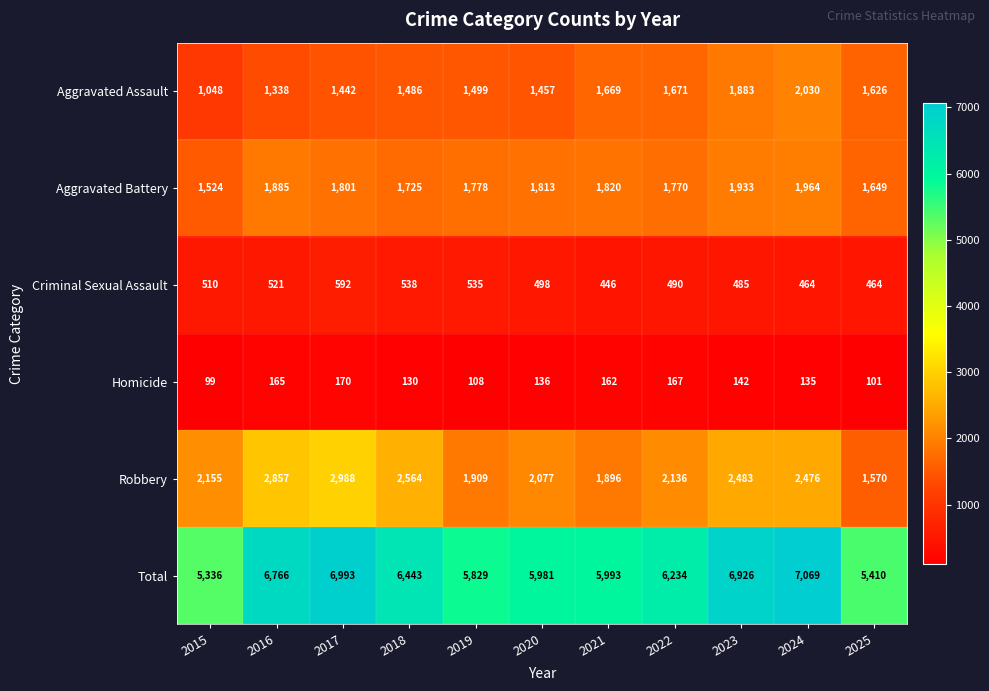

Between 2020 and 2022, which series saw the biggest shift?

Total